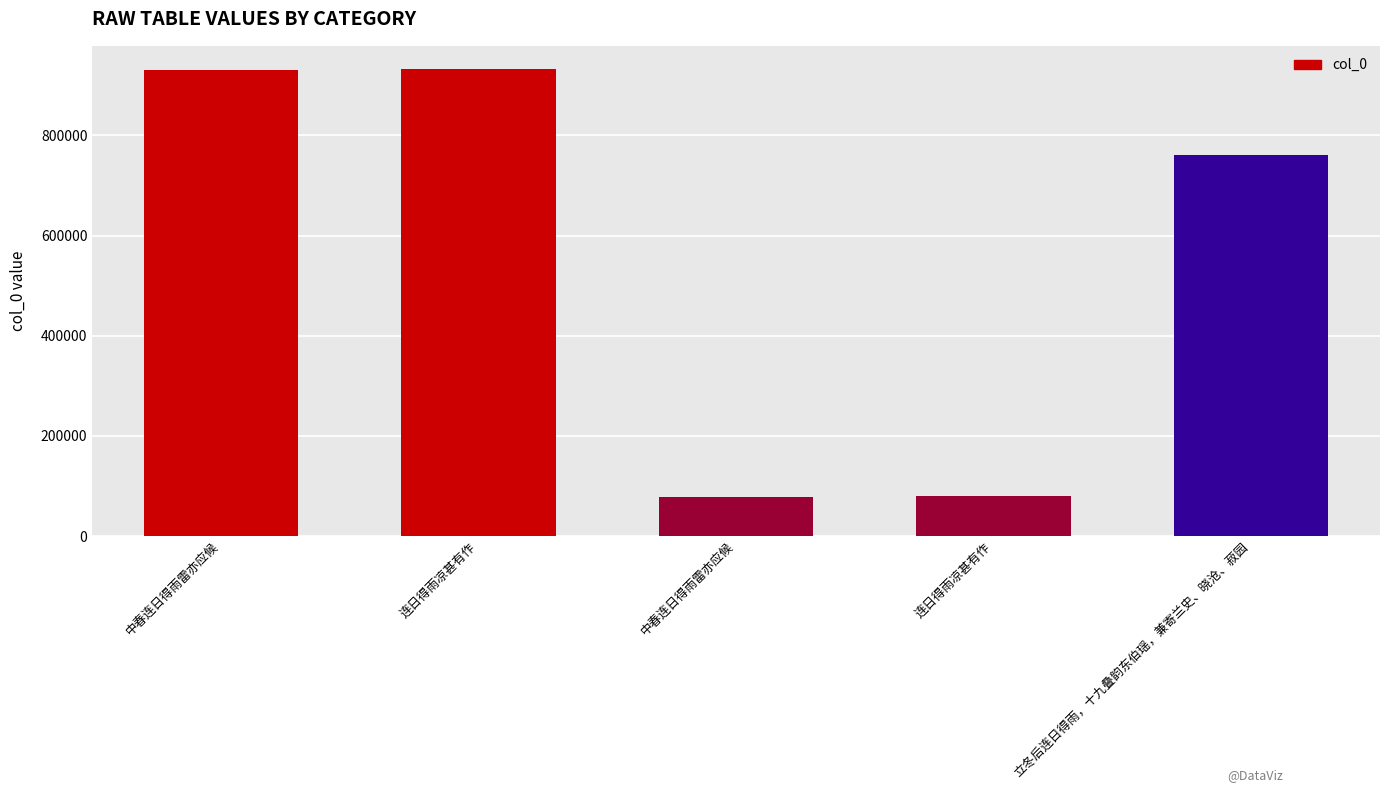

How many categories are shown in the chart?

5